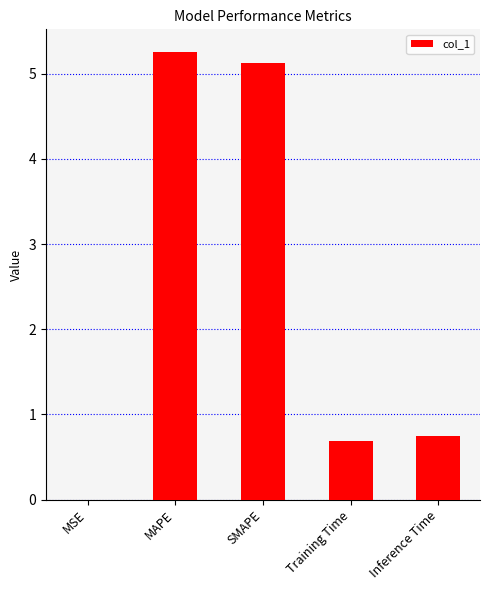

What is the change in value from SMAPE to Inference Time?

-4.4